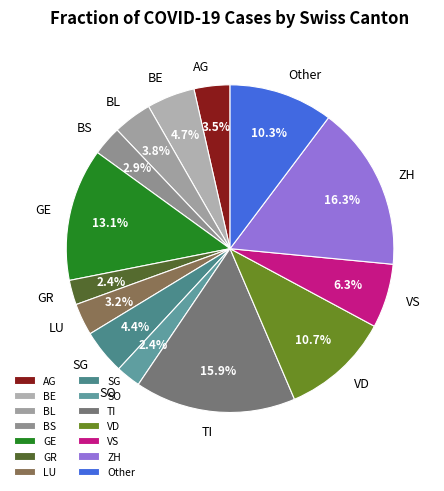

How many segments does this pie chart have?

14